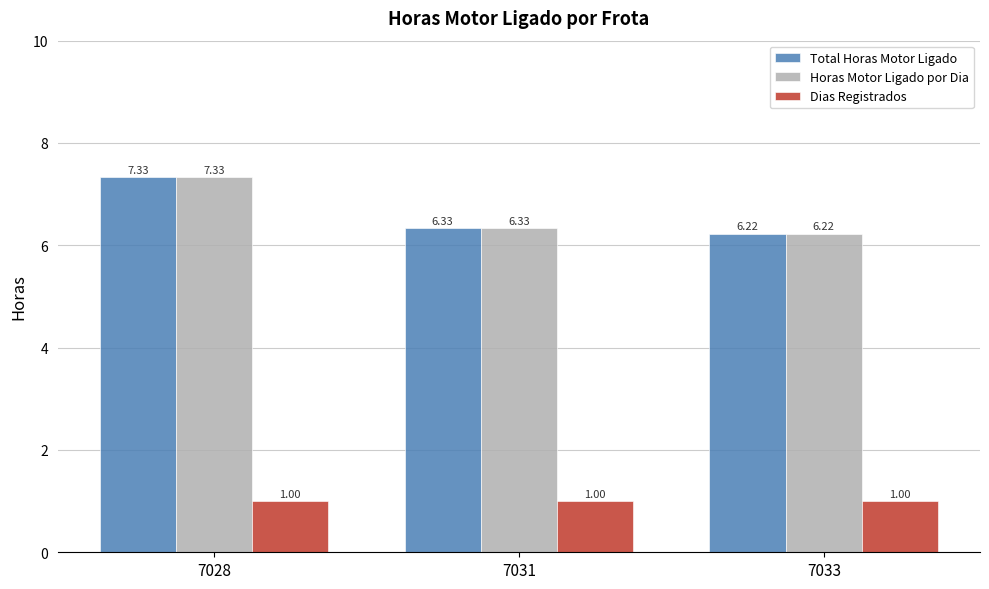

Reading left to right, extract all data points from this chart.

Total Horas Motor Ligado: 7.3	6.3	6.2
Horas Motor Ligado por Dia: 7.3	6.3	6.2
Dias Registrados: 1.0	1.0	1.0